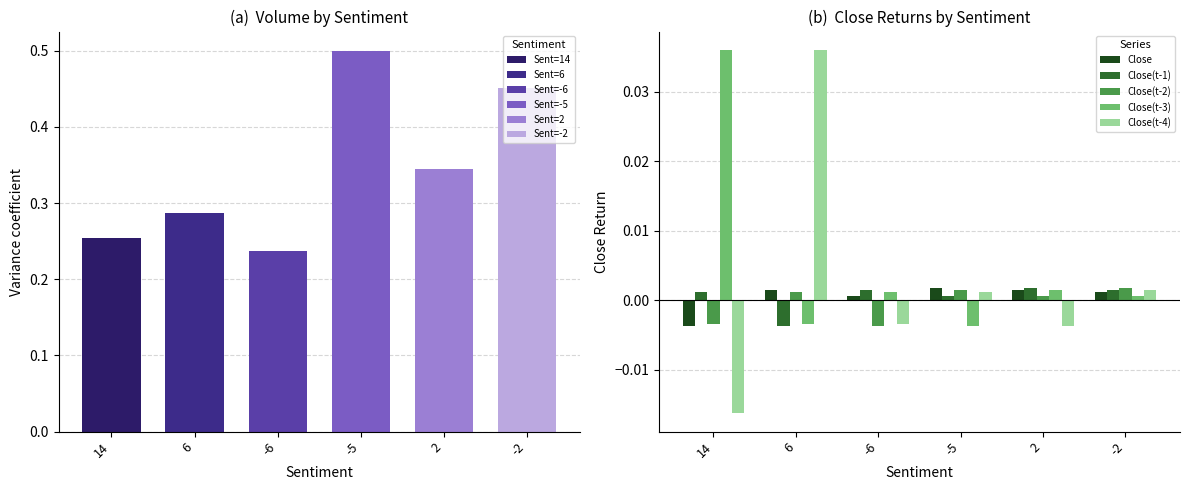

At which label is Close(t-3) closest to 0?

-2